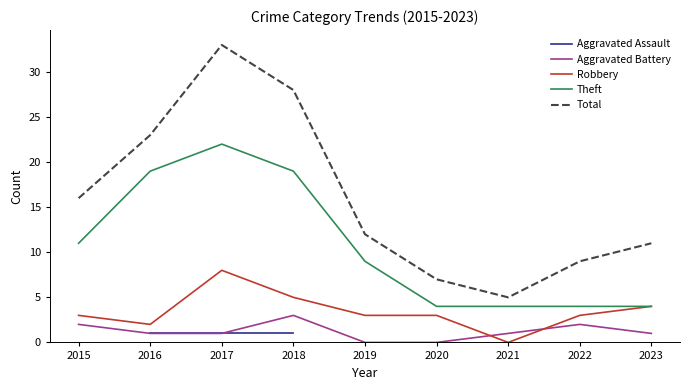

Between 2015 and 2018, which series saw the biggest shift?

Total